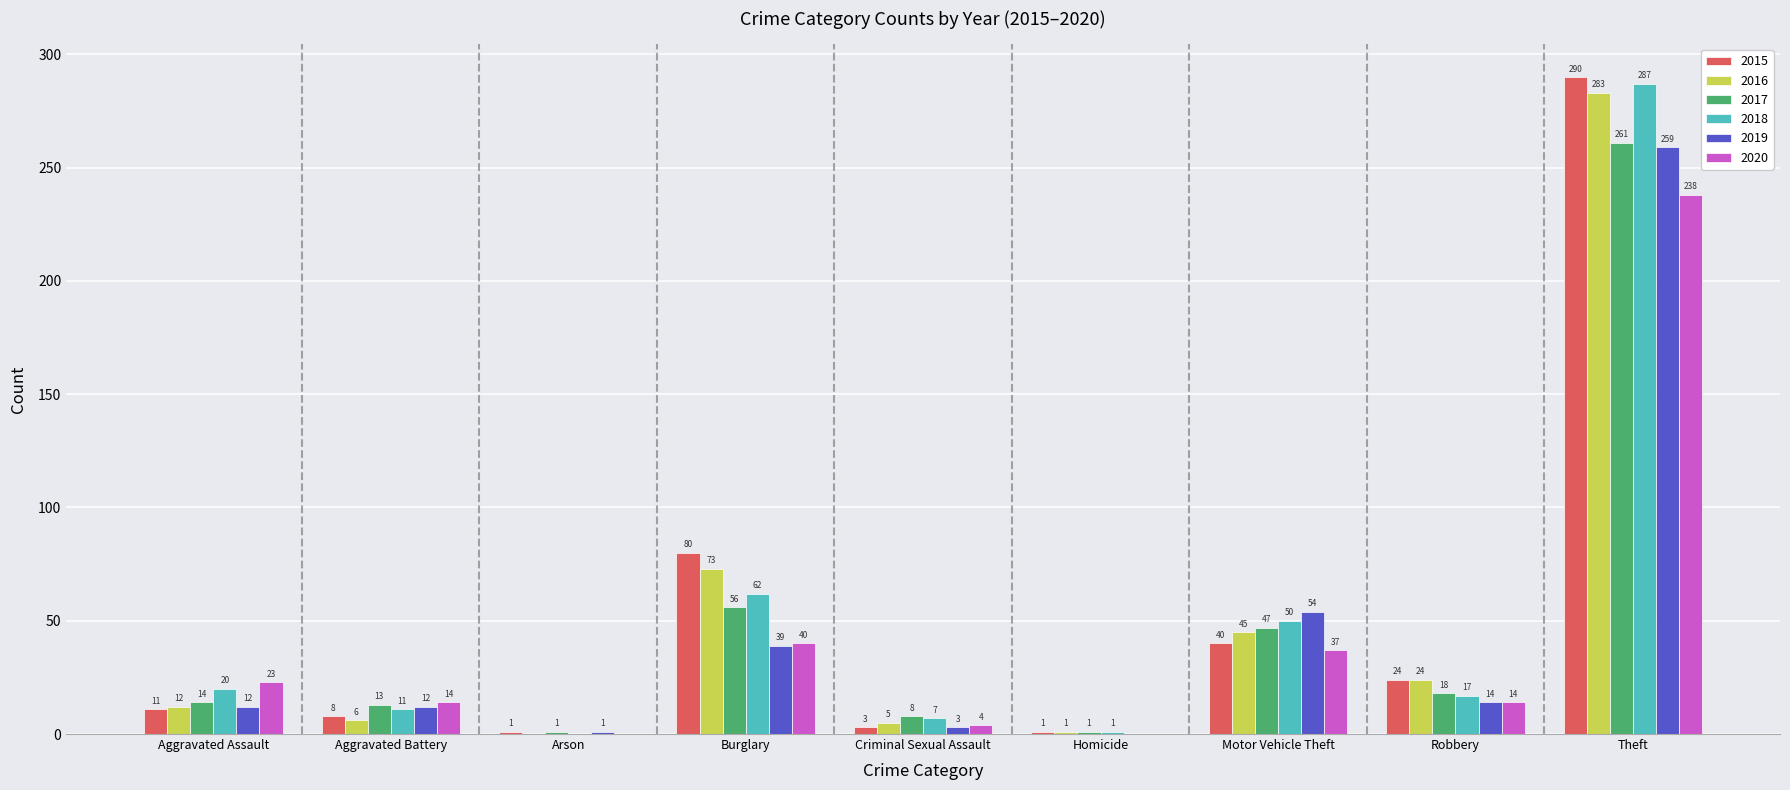

What is the sum of the 2016 values at Homicide and Burglary?

74